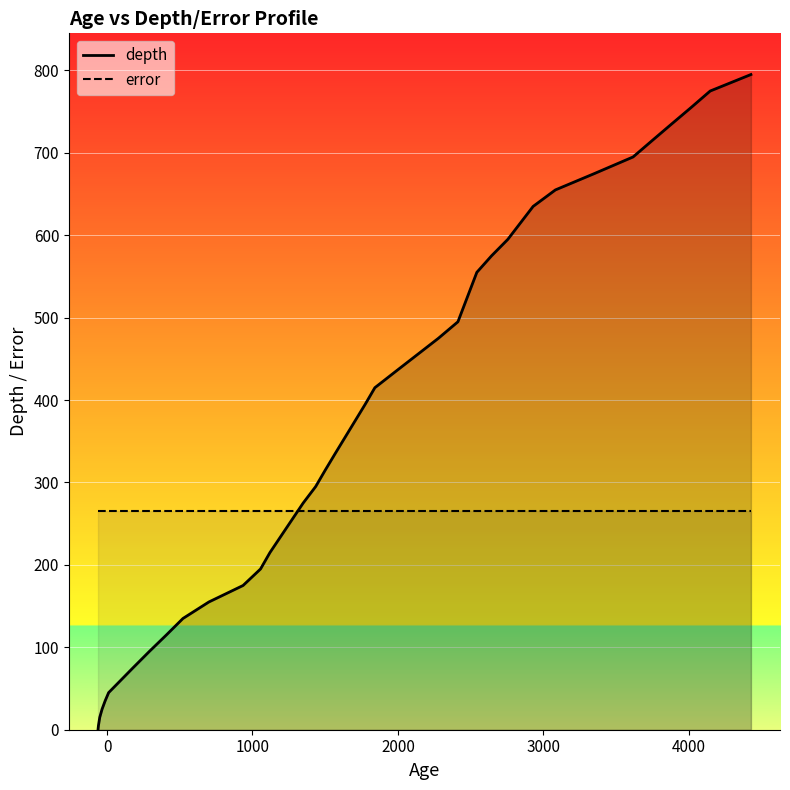

What are all the series names shown in the legend?

depth, error